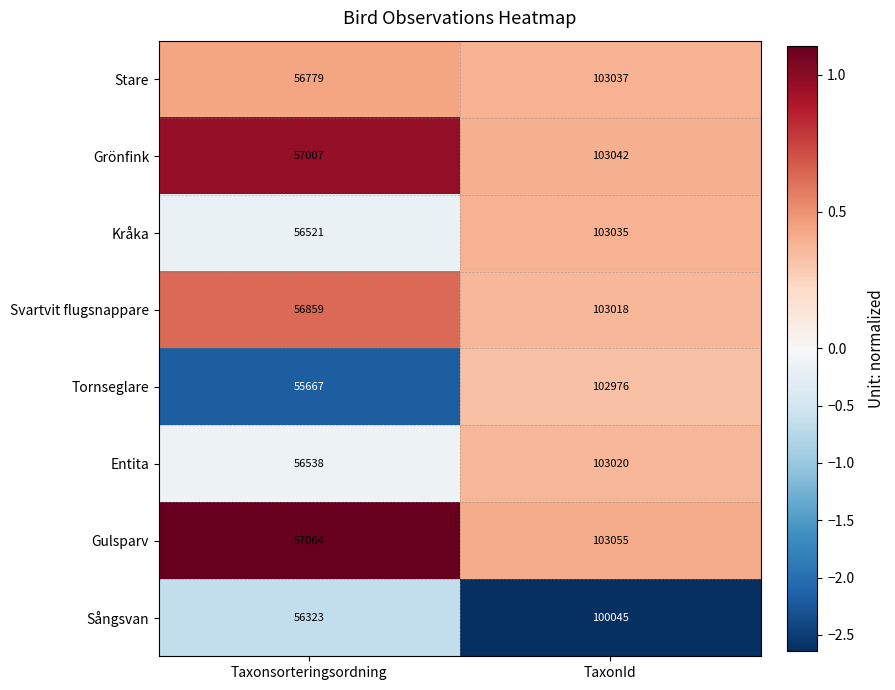

Reading left to right, list all the values displayed in this chart.

Stare: Taxonsorteringsordning=56779	TaxonId=103037
Grönfink: Taxonsorteringsordning=57007	TaxonId=103042
Kråka: Taxonsorteringsordning=56521	TaxonId=103035
Svartvit flugsnappare: Taxonsorteringsordning=56859	TaxonId=103018
Tornseglare: Taxonsorteringsordning=55667	TaxonId=102976
Entita: Taxonsorteringsordning=56538	TaxonId=103020
Gulsparv: Taxonsorteringsordning=57064	TaxonId=103055
Sångsvan: Taxonsorteringsordning=56323	TaxonId=100045